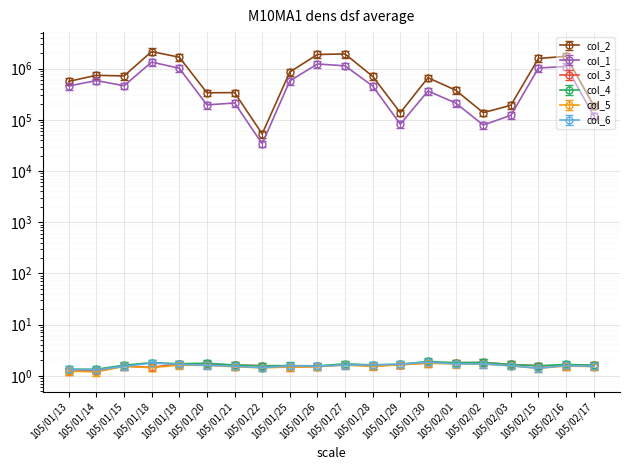

What is the label of the 14th point from the left?

105/01/30